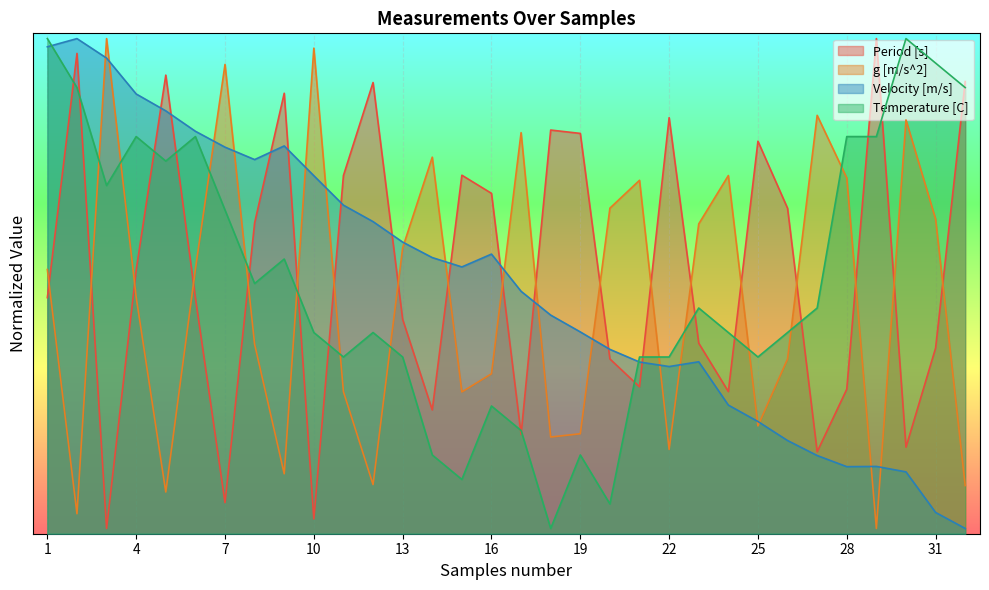

Between which two adjacent categories do Velocity [m/s] and g [m/s^2] first intersect?

2 and 3